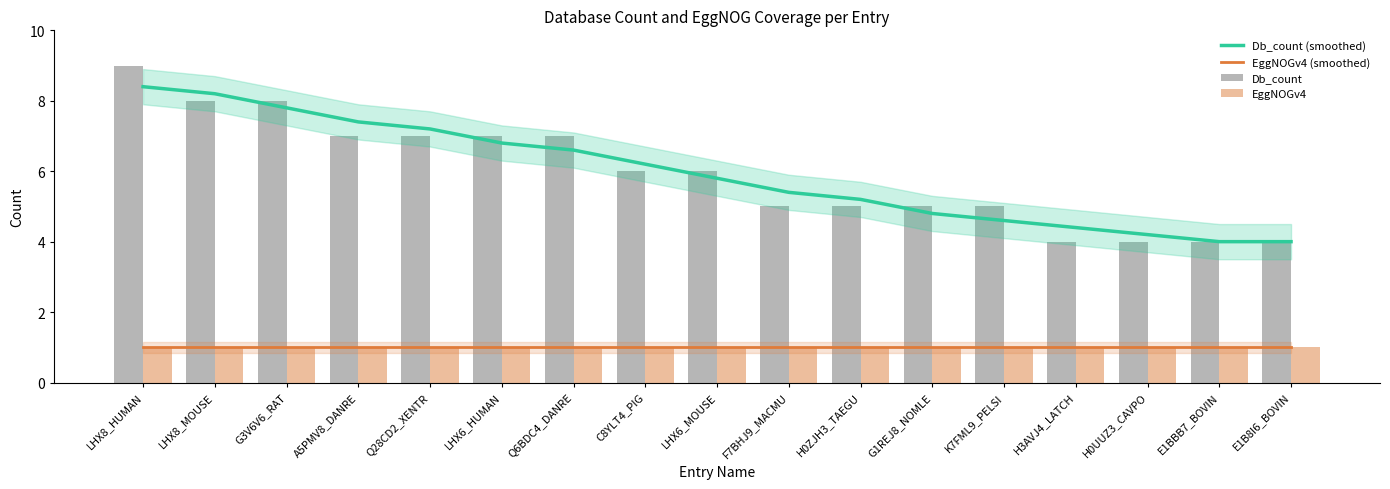

True or false: Db_count has a value of 8.6 at C8YLT4_PIG.

False